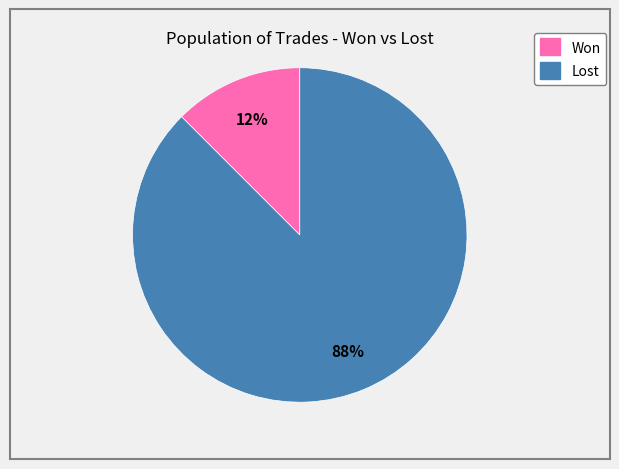

Is there a majority slice in this chart?

Yes